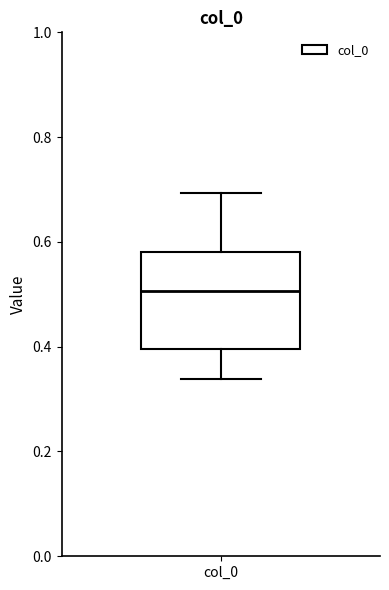

Read this box plot against the y-axis: the position of the median line, the range covered by the box, and the ends of both whiskers. The values are not printed on the chart, so give them approximately, as read against the axis.

median 0.50, box 0.40 to 0.58, whiskers 0.34 to 0.70